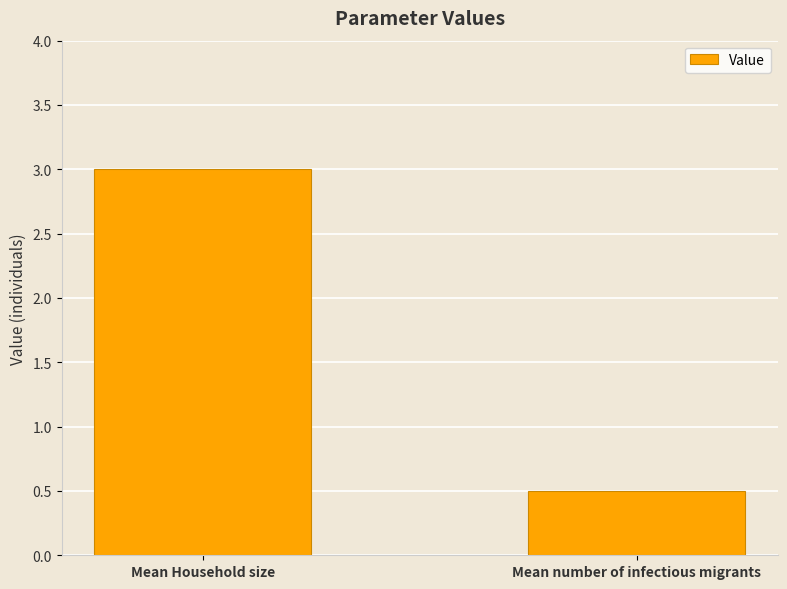

What is the maximum value shown in the chart?

3.0